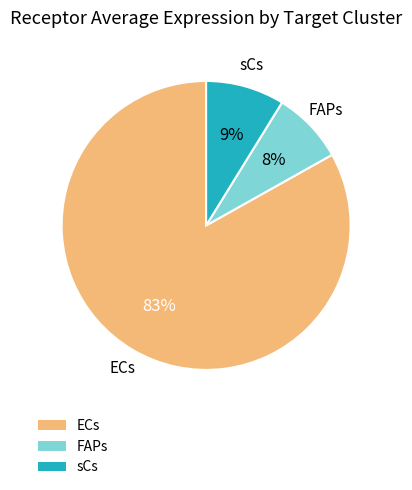

Which slice is the largest?

ECs